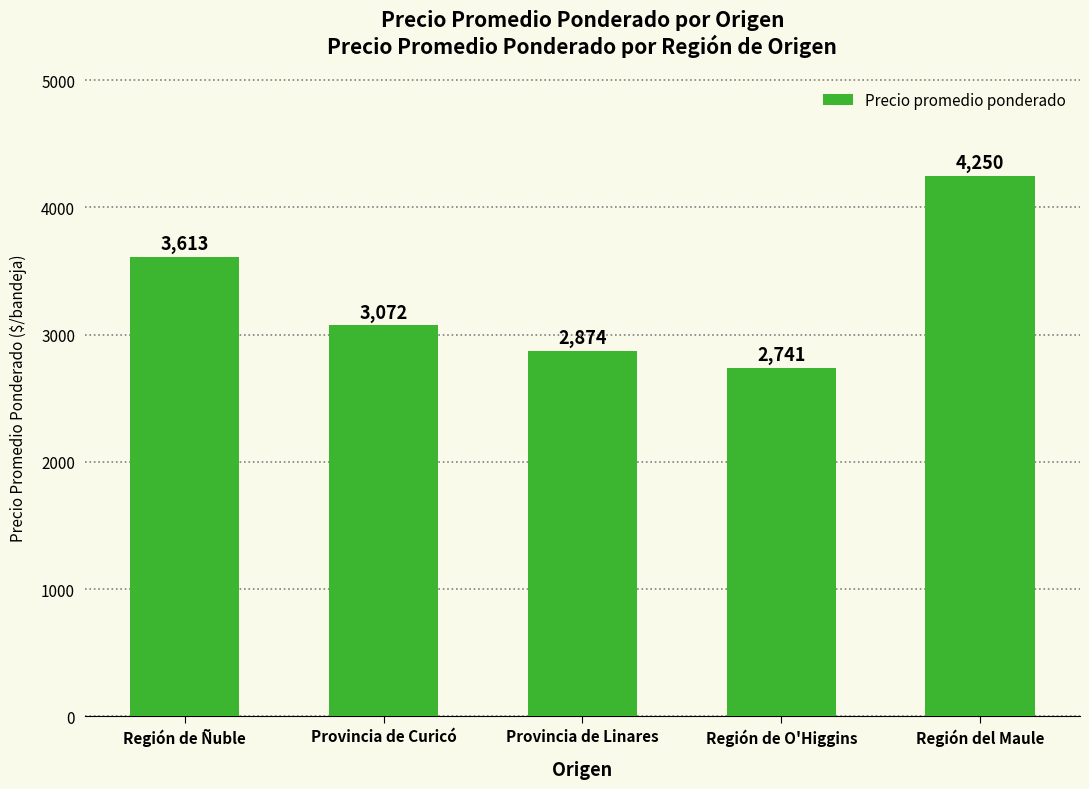

True or false: the data shows 1738 at Provincia de Linares.

False